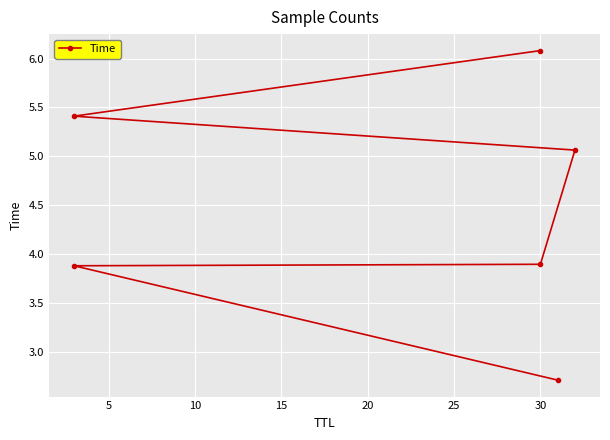

What is the difference between the second highest and second lowest values?

1.5